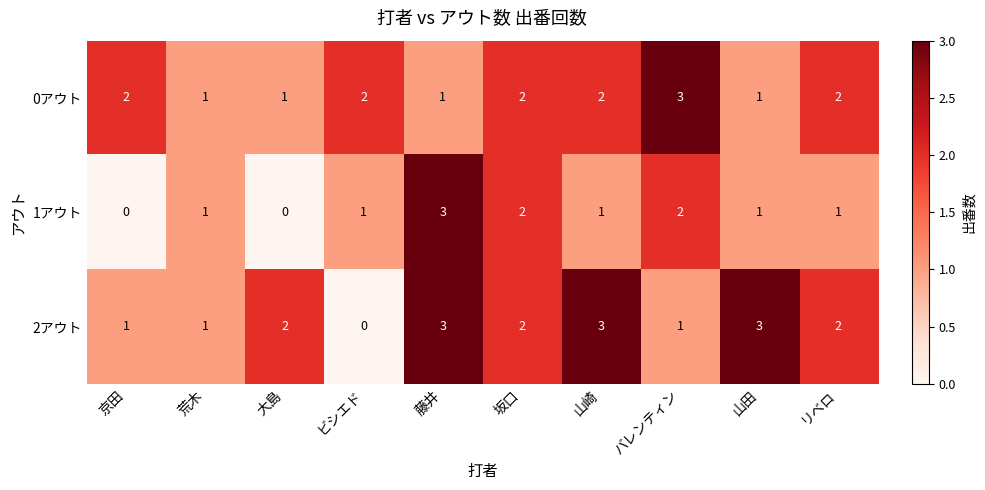

How many 0アウト values are between 1 and 2?

9